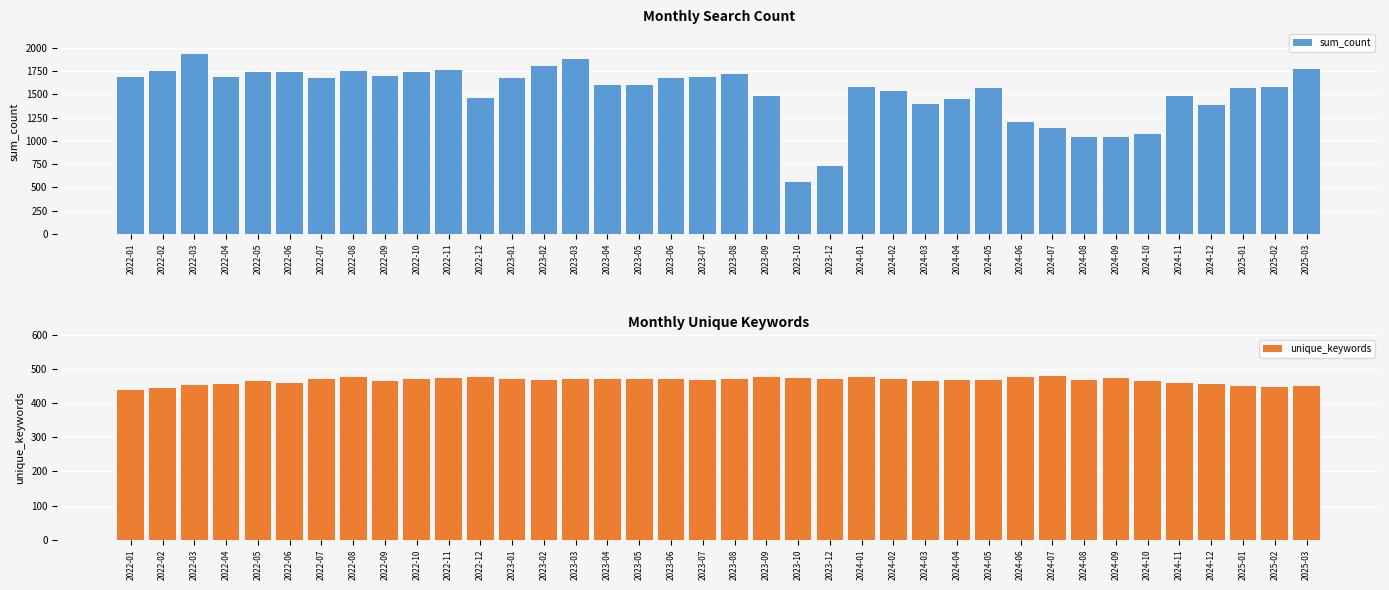

Reading right to left, transcribe all the data shown in this chart.

sum_count: 2025-03=1773	2025-02=1584	2025-01=1566	2024-12=1388	2024-11=1482	2024-10=1076	2024-09=1042	2024-08=1039	2024-07=1134	2024-06=1201	2024-05=1564	2024-04=1449	2024-03=1394	2024-02=1532	2024-01=1575	2023-12=730	2023-10=554	2023-09=1481	2023-08=1719	2023-07=1691	2023-06=1679	2023-05=1605	2023-04=1601	2023-03=1876	2023-02=1808	2023-01=1675	2022-12=1465	2022-11=1763	2022-10=1738	2022-09=1694	2022-08=1755	2022-07=1678	2022-06=1746	2022-05=1738	2022-04=1685	2022-03=1934	2022-02=1752	2022-01=1692
unique_keywords: 2025-03=452	2025-02=449	2025-01=450	2024-12=458	2024-11=459	2024-10=466	2024-09=474	2024-08=469	2024-07=479	2024-06=477	2024-05=467	2024-04=468	2024-03=466	2024-02=472	2024-01=477	2023-12=470	2023-10=474	2023-09=477	2023-08=471	2023-07=467	2023-06=472	2023-05=470	2023-04=470	2023-03=471	2023-02=467	2023-01=470	2022-12=476	2022-11=475	2022-10=471	2022-09=466	2022-08=477	2022-07=470	2022-06=459	2022-05=466	2022-04=457	2022-03=455	2022-02=444	2022-01=438